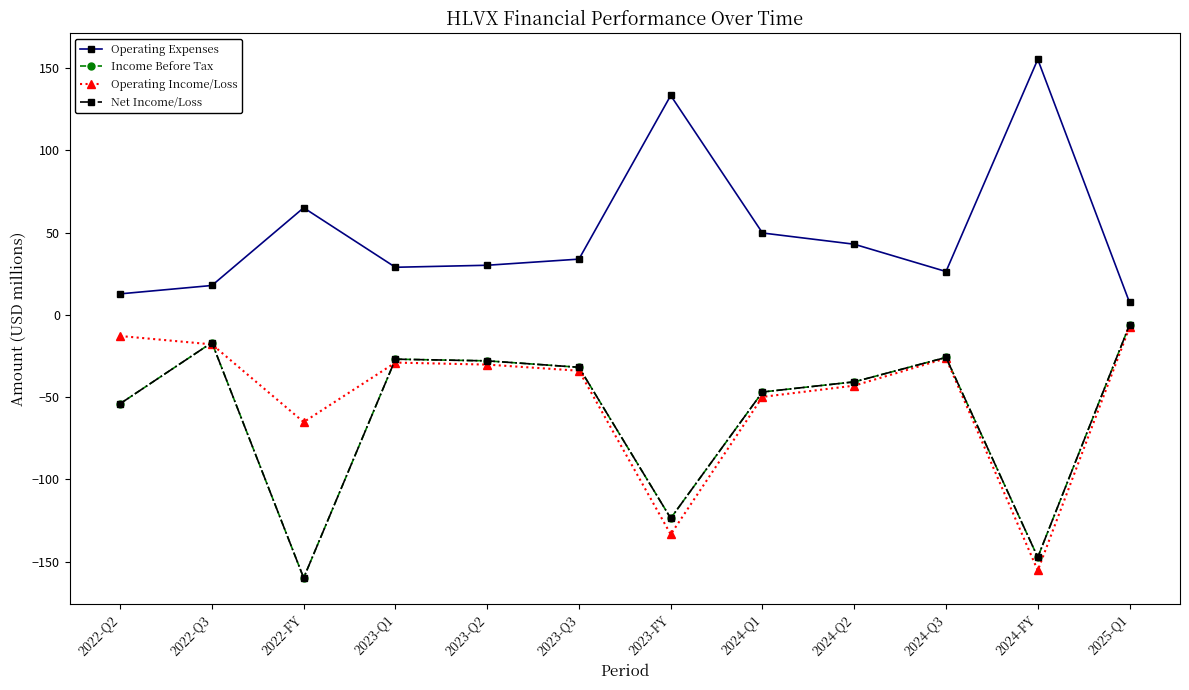

Which series has the largest total across all categories?

Operating Expenses